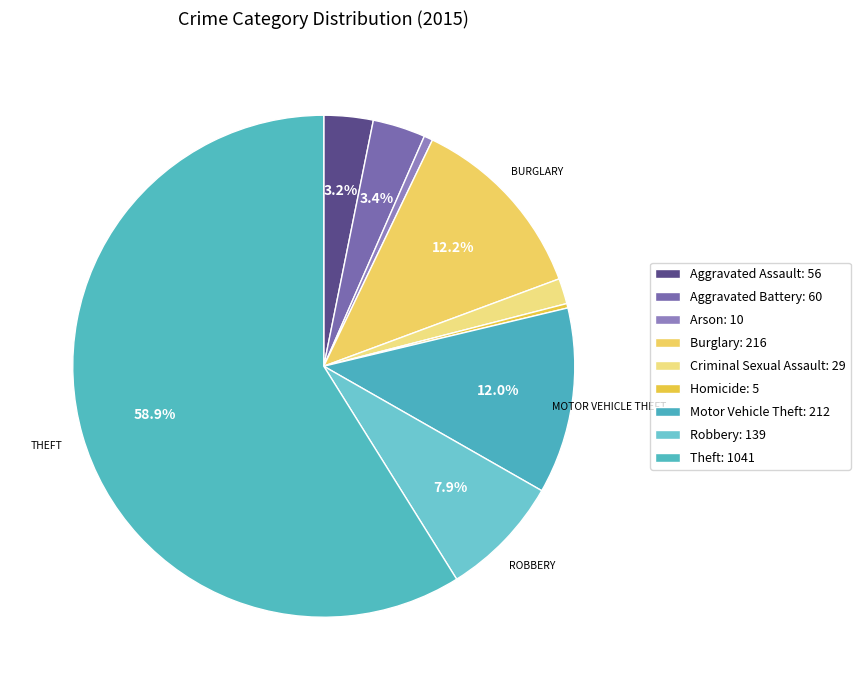

Combined, do Arson and Aggravated Battery account for over 50%?

No